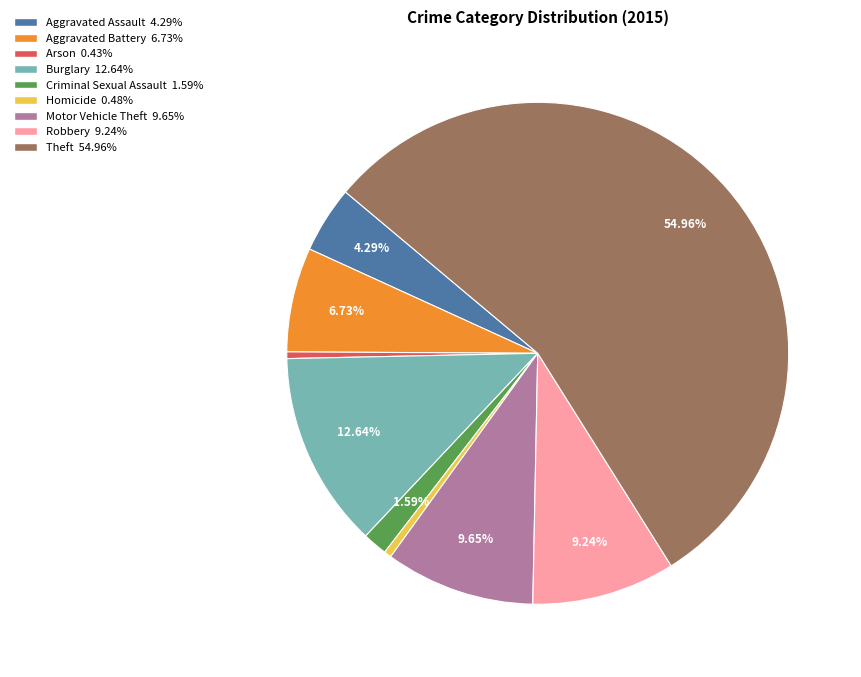

Which slice represents more than half of the pie?

Theft